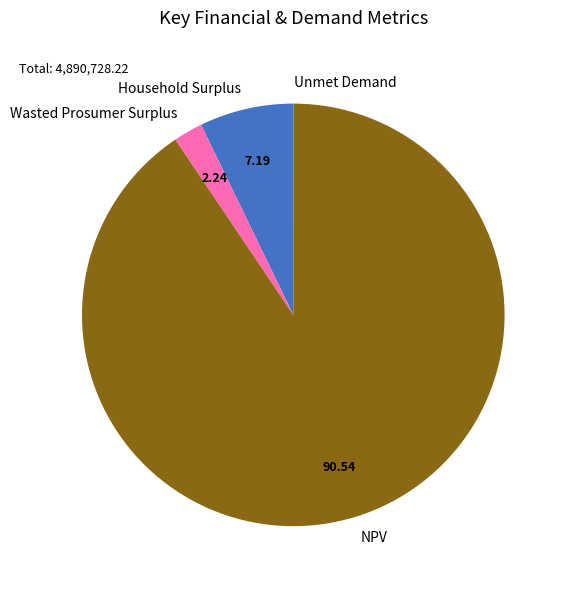

Between NPV and Wasted Prosumer Surplus, which is larger?

NPV